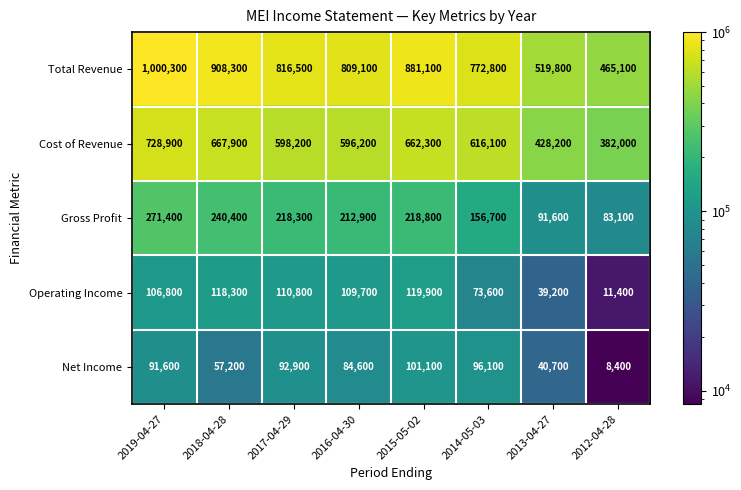

Where does the Cost of Revenue series first go above 616100?

2019-04-27